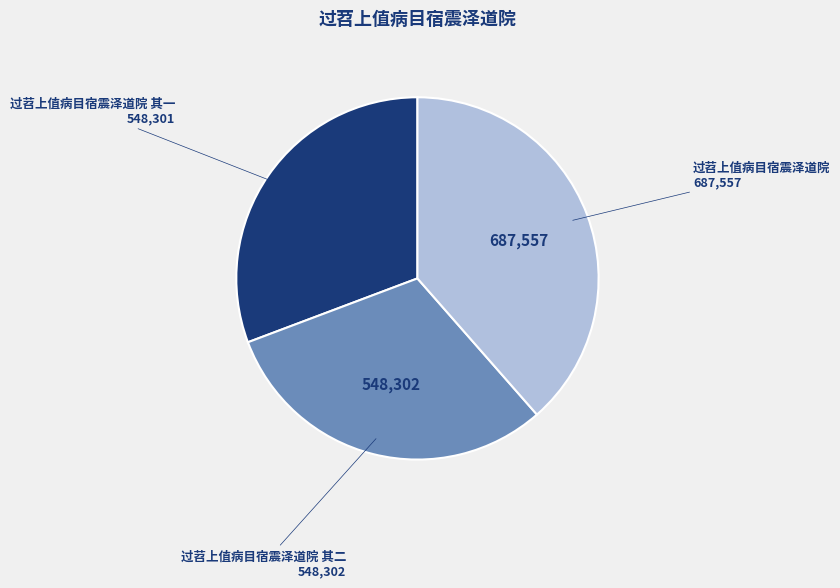

Is there any slice that represents more than half of the pie?

No